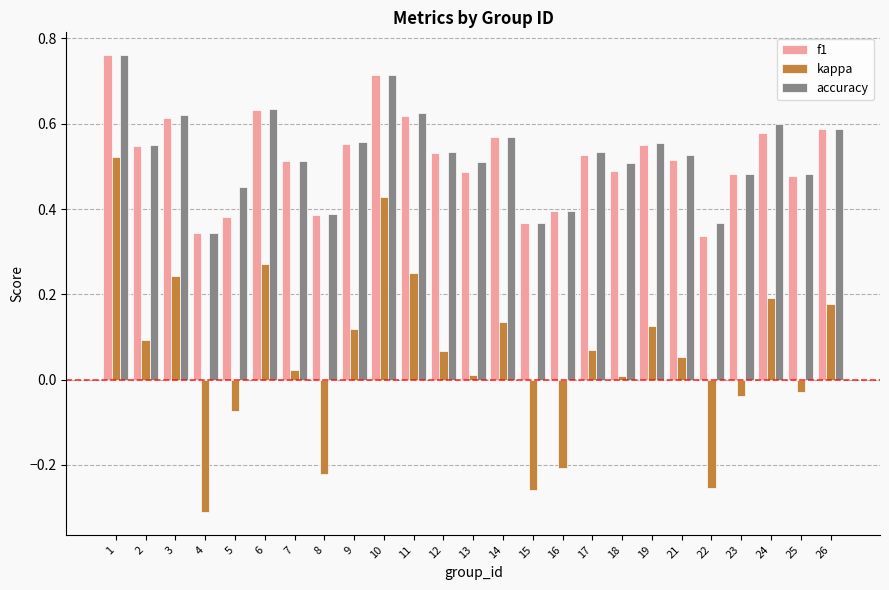

What is the sum of the accuracy values at 23 and 1?

1.2